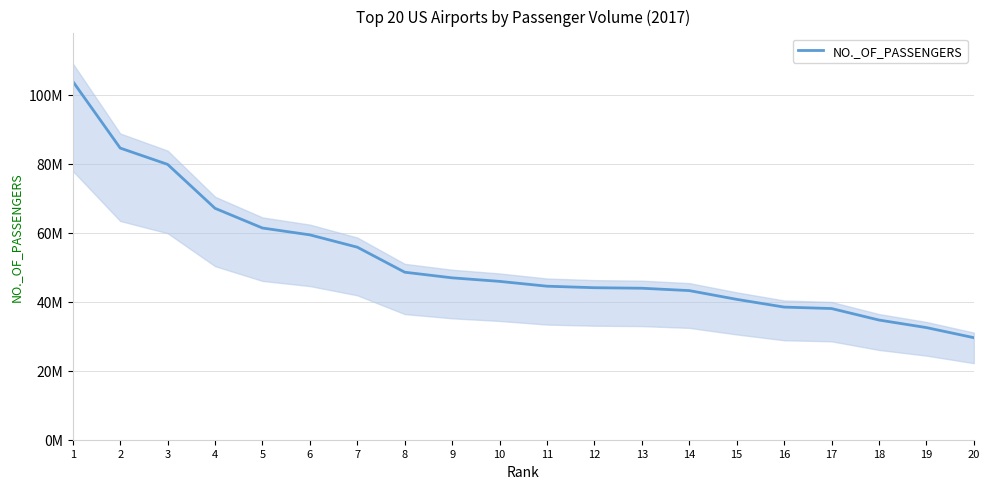

What is the greatest value displayed?

103902992